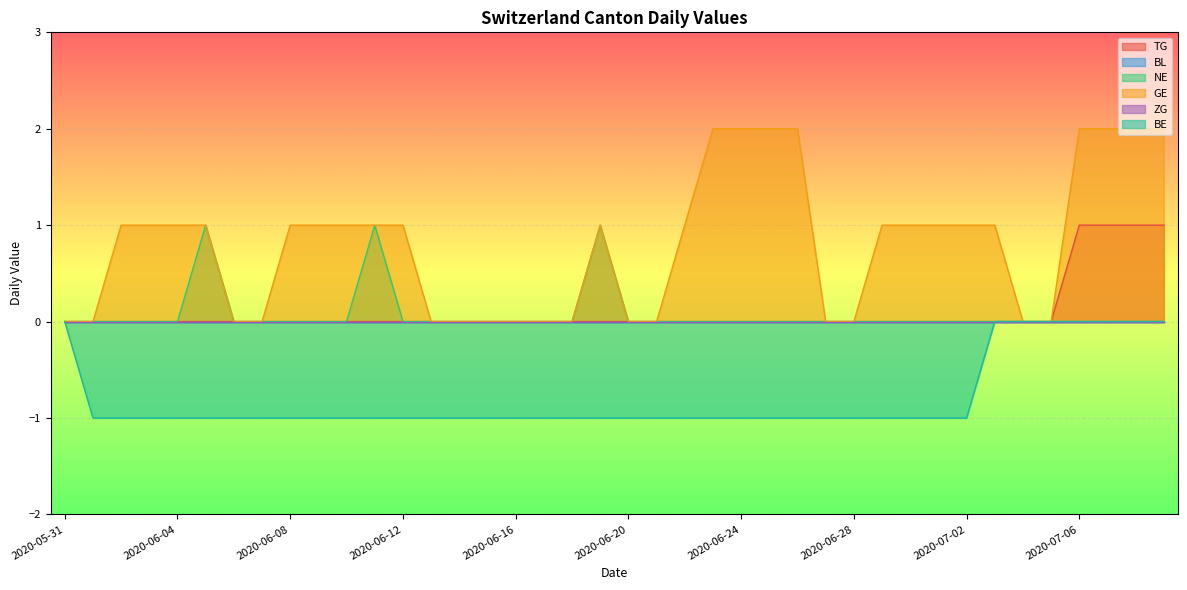

Reading left to right, list all the values displayed in this chart.

TG: 0	0	0	0	0	0	0	0	0	0	0	0	0	0	0	0	0	0	0	0	0	0	0	0	0	0	0	0	0	0	0	0	0	0	0	0	1	1	1	1
NE: 0	0	0	0	0	1	0	0	0	0	0	1	0	0	0	0	0	0	0	1	0	0	0	0	0	0	0	0	0	0	0	0	0	0	0	0	0	0	0	0
GE: 0	0	1	1	1	1	0	0	1	1	1	1	1	0	0	0	0	0	0	1	0	0	1	2	2	2	2	0	0	1	1	1	1	1	0	0	2	2	2	2
BE: 0	-1	-1	-1	-1	-1	-1	-1	-1	-1	-1	-1	-1	-1	-1	-1	-1	-1	-1	-1	-1	-1	-1	-1	-1	-1	-1	-1	-1	-1	-1	-1	-1	0	0	0	0	0	0	0